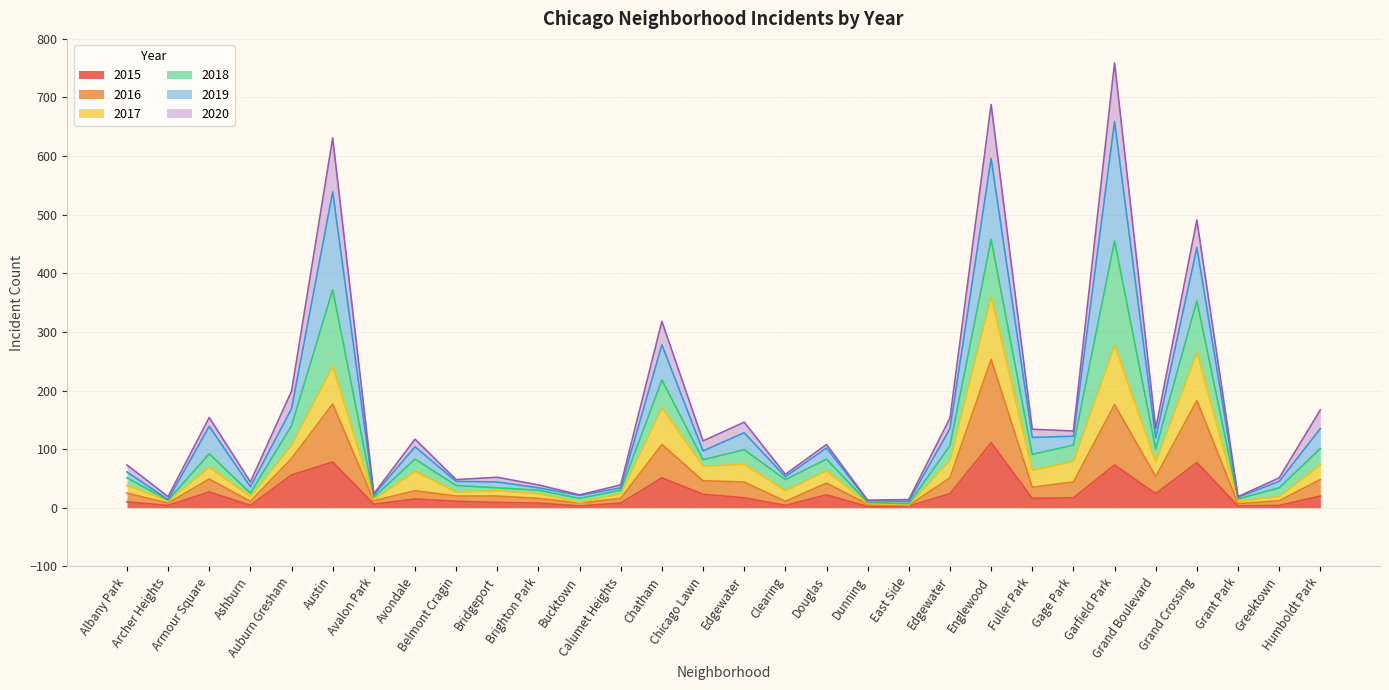

Does the chart display data point markers on the line(s)?

No